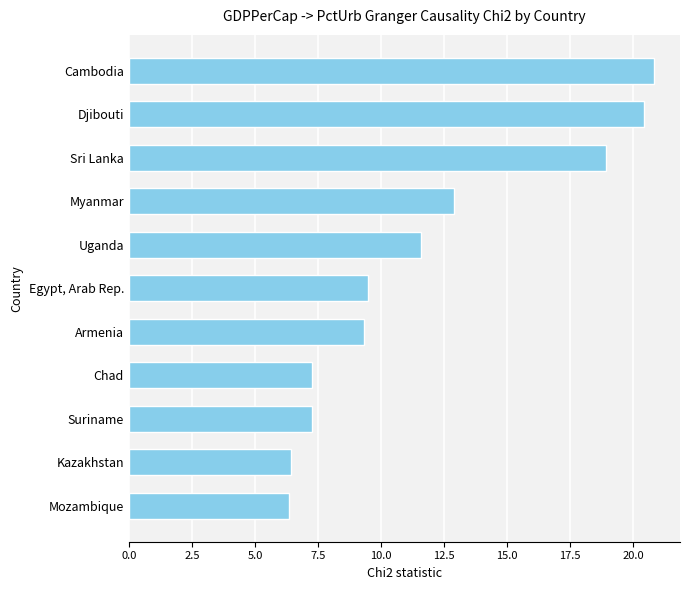

Rank the categories by value from highest to lowest.

Cambodia, Djibouti, Sri Lanka, Myanmar, Uganda, Egypt, Arab Rep., Armenia, Chad, Suriname, Kazakhstan, Mozambique